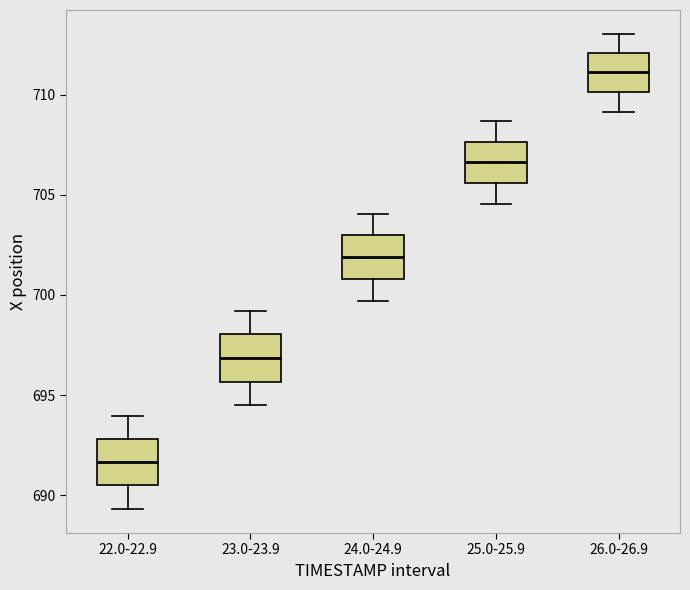

Reading left to right, read every box against the y-axis: the position of its median line, the range the box covers, and the ends of its whiskers. The values are not printed on the chart, so give them approximately, as read against the axis.

22.0-22.9: median 691.5, box 690.5 to 693.0, whiskers 689.5 to 694.0
23.0-23.9: median 697.0, box 695.5 to 698.0, whiskers 694.5 to 699.0
24.0-24.9: median 702.0, box 701.0 to 703.0, whiskers 699.5 to 704.0
25.0-25.9: median 706.5, box 705.5 to 707.5, whiskers 704.5 to 708.5
26.0-26.9: median 711.0, box 710.0 to 712.0, whiskers 709.0 to 713.0